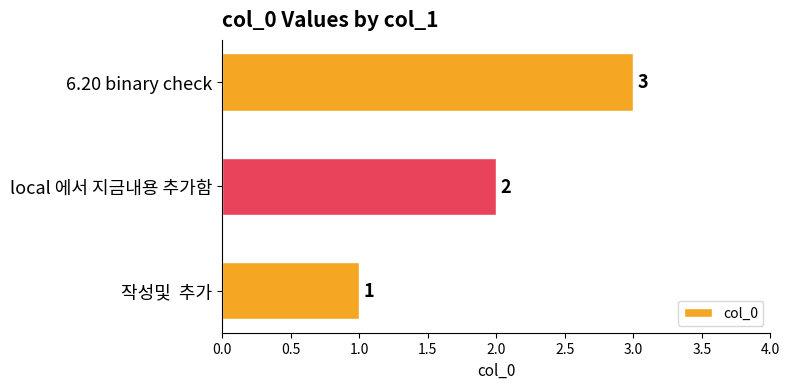

The value at 6.20 binary check is 3. True or false?

True